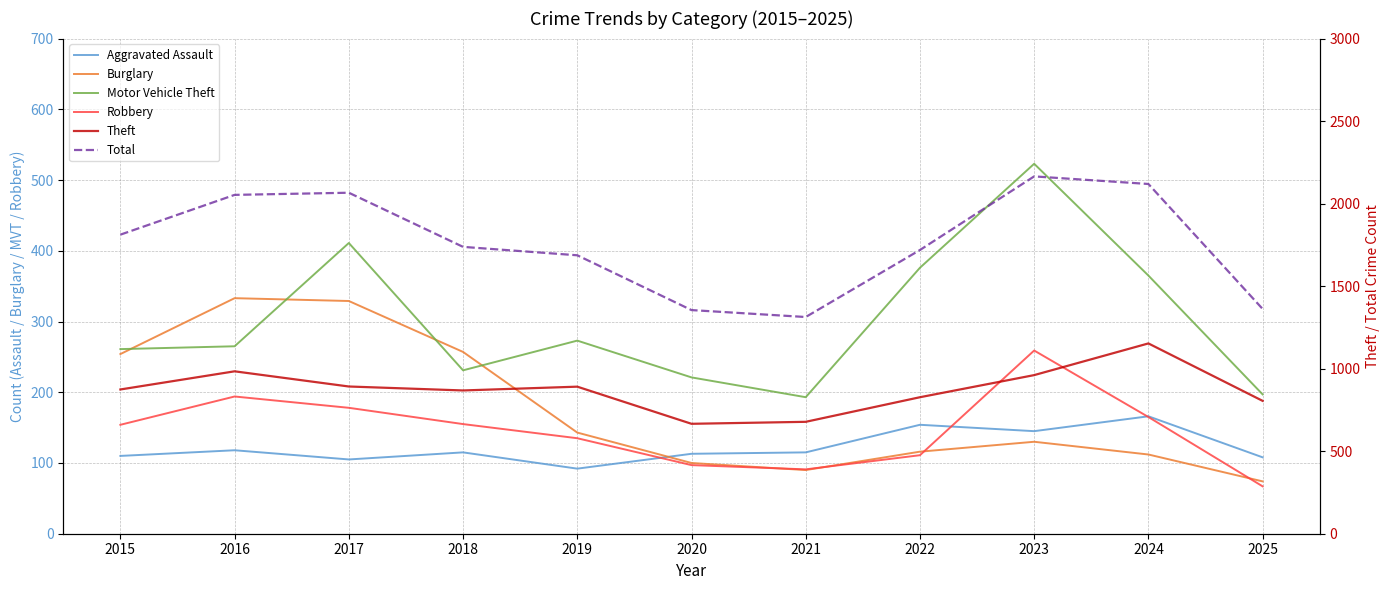

The value of Motor Vehicle Theft at 2017 is 151. True or false?

False